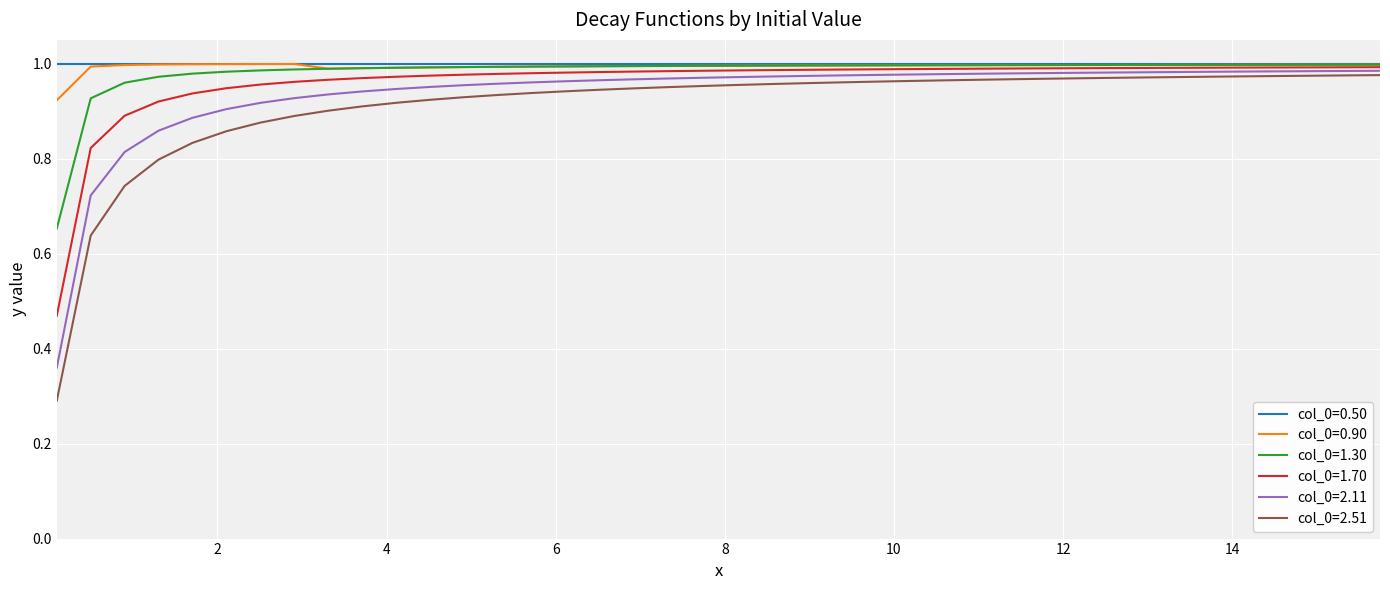

How many categories are shown in the chart?

40